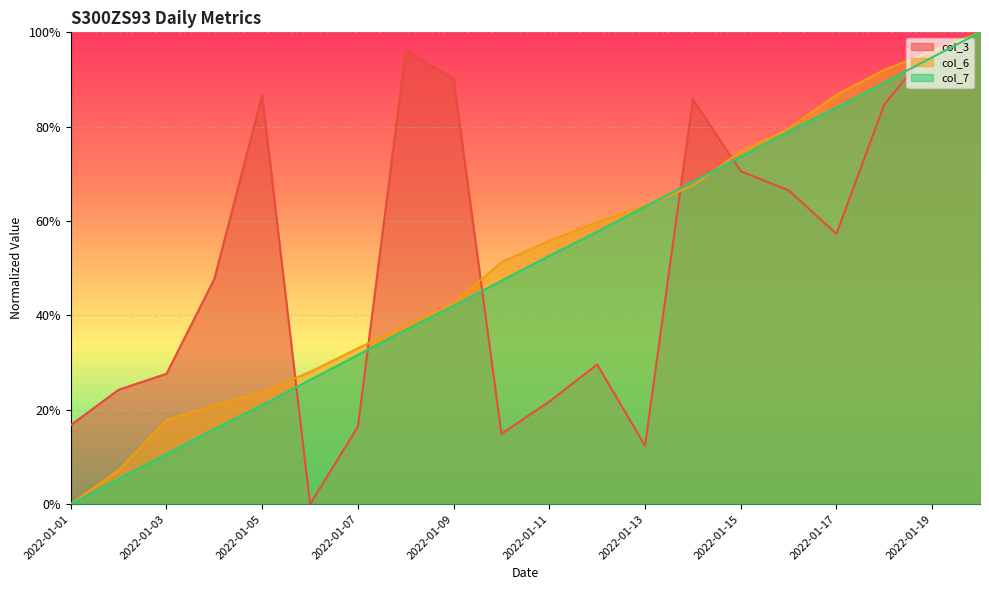

Which series has the largest range (max minus min)?

col_3